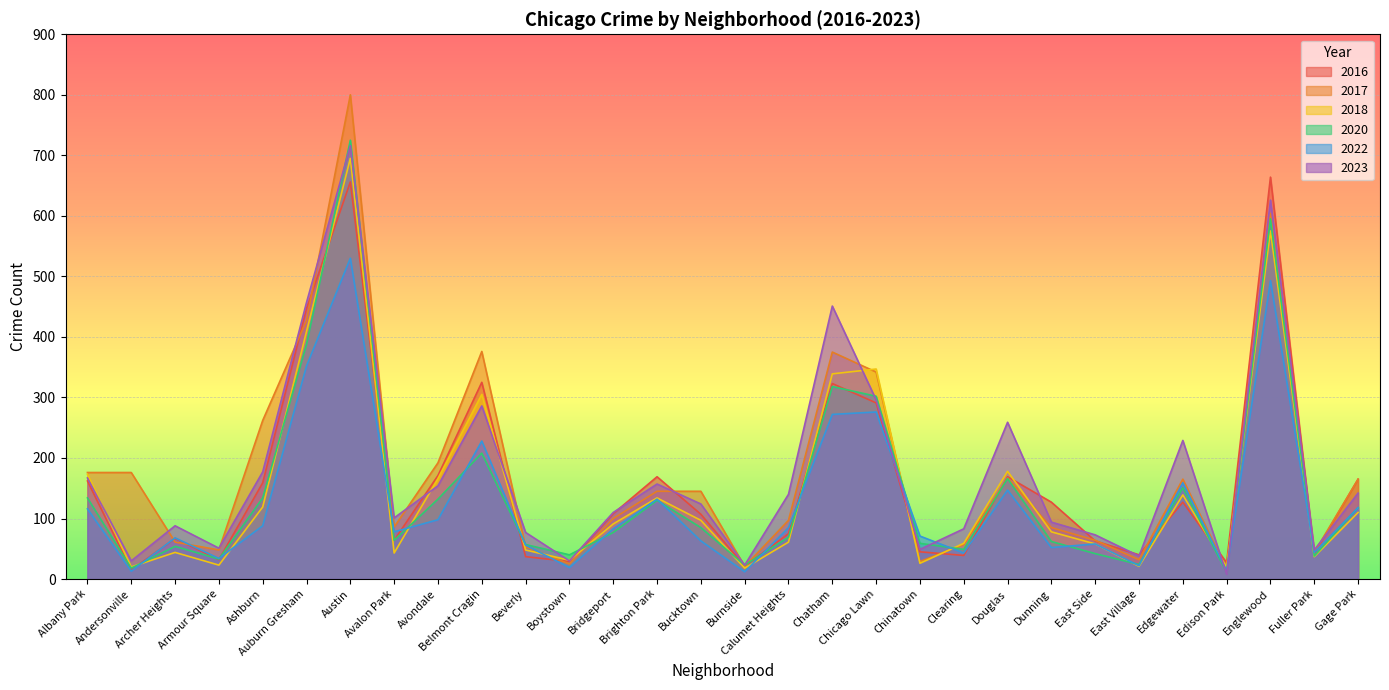

List the labels in order of 2022 value, smallest first.

Burnside, Andersonville, Edison Park, Boystown, East Village, Armour Square, Clearing, Fuller Park, Dunning, Beverly, East Side, Bucktown, Archer Heights, Chinatown, Avalon Park, Bridgeport, Calumet Heights, Ashburn, Avondale, Albany Park, Gage Park, Brighton Park, Douglas, Edgewater, Belmont Cragin, Chatham, Chicago Lawn, Auburn Gresham, Englewood, Austin